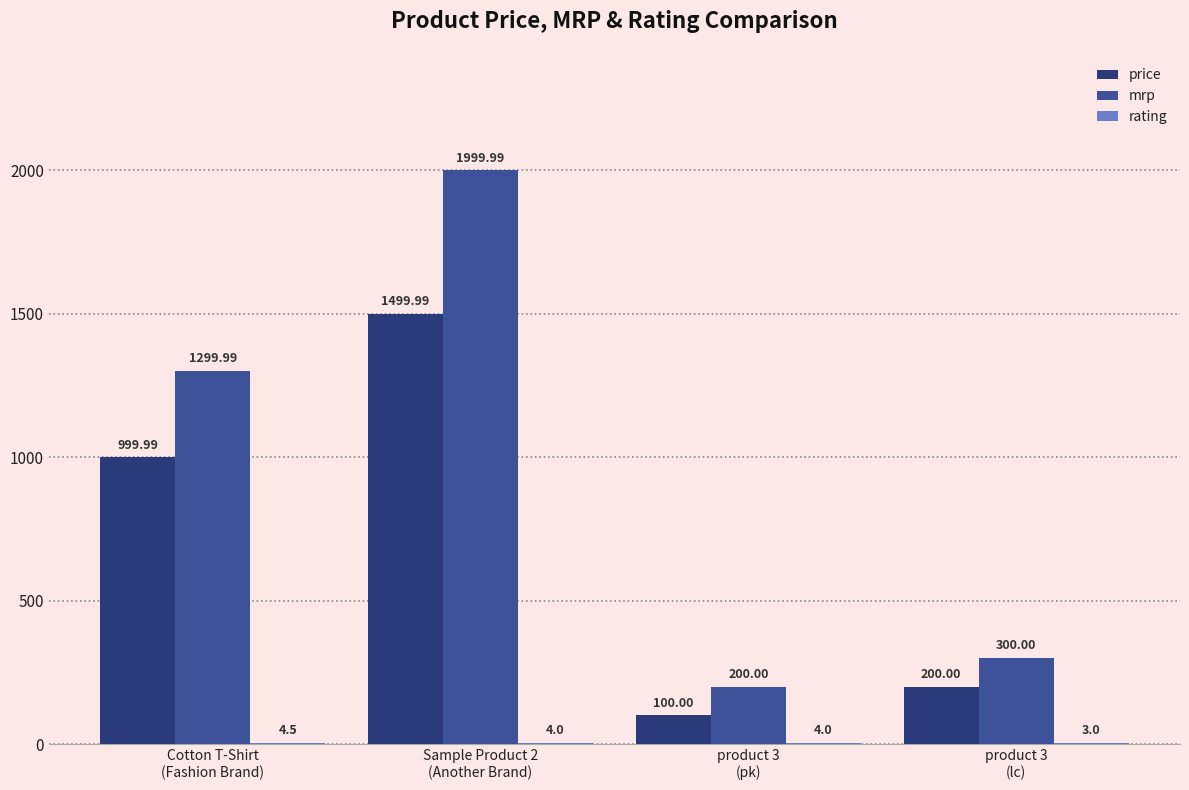

Which series has the largest total across all categories?

mrp